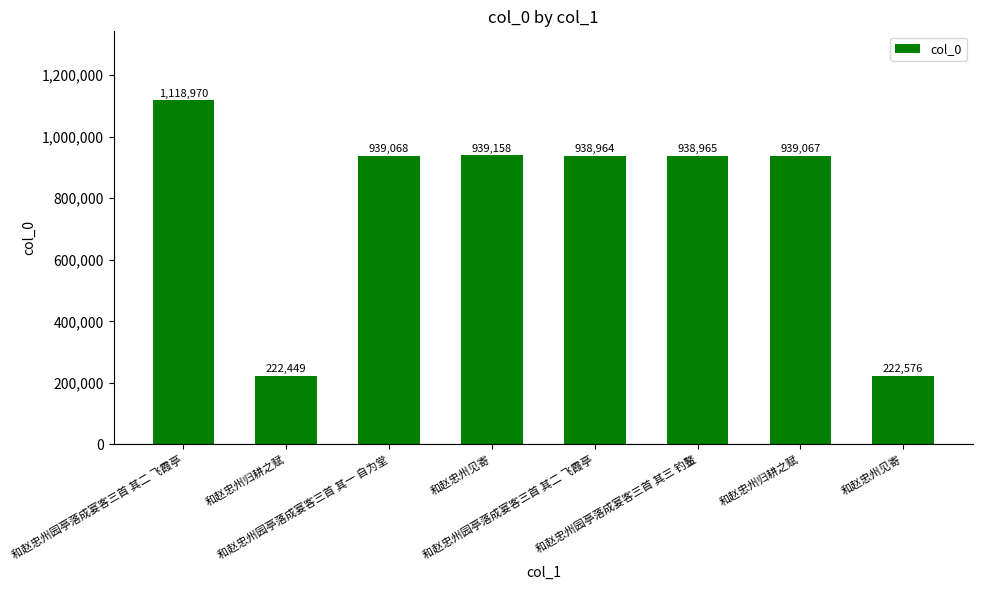

At which category does the chart reach its peak across all series?

和赵忠州园亭落成宴客三首 其二 飞霞亭